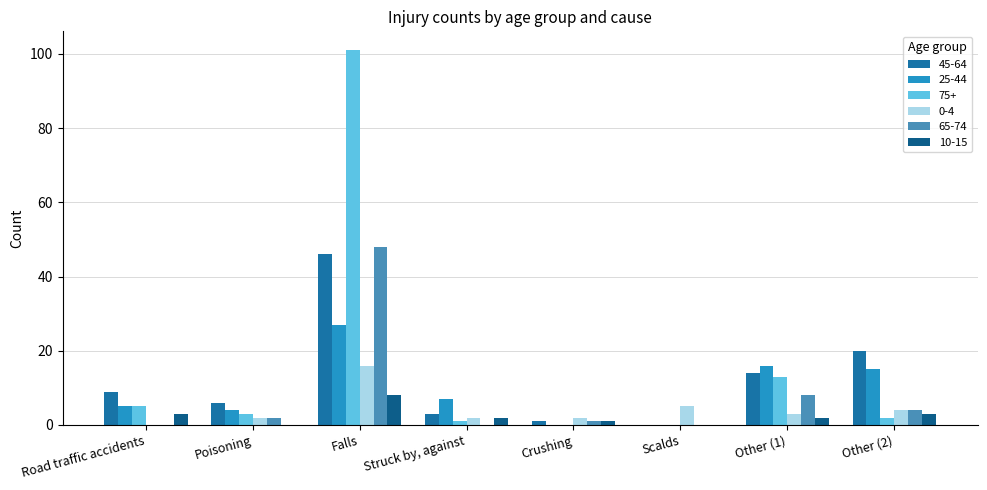

What is the sum of all 75+ values?

125